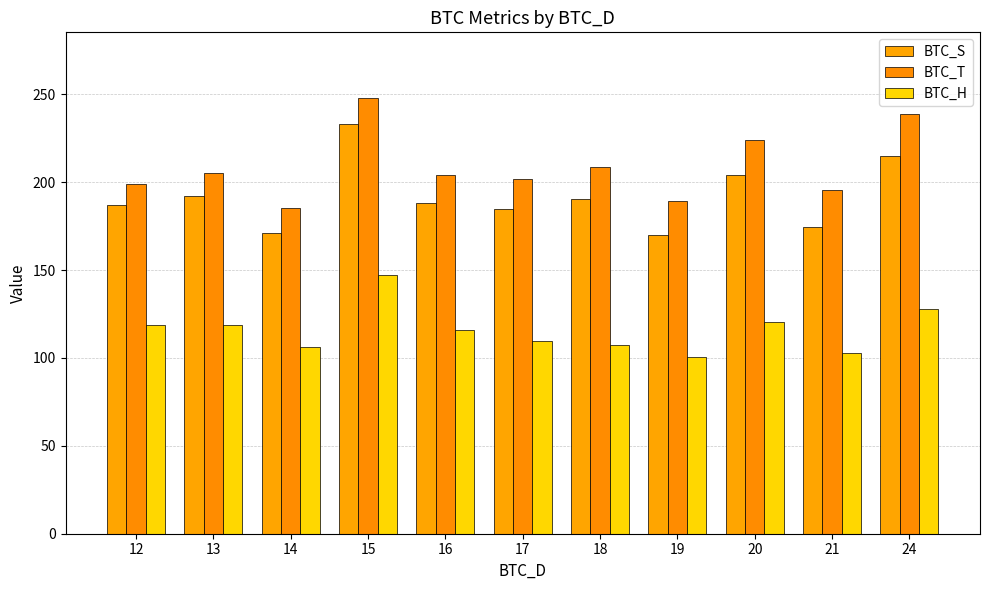

How many bars are there in each group?

3